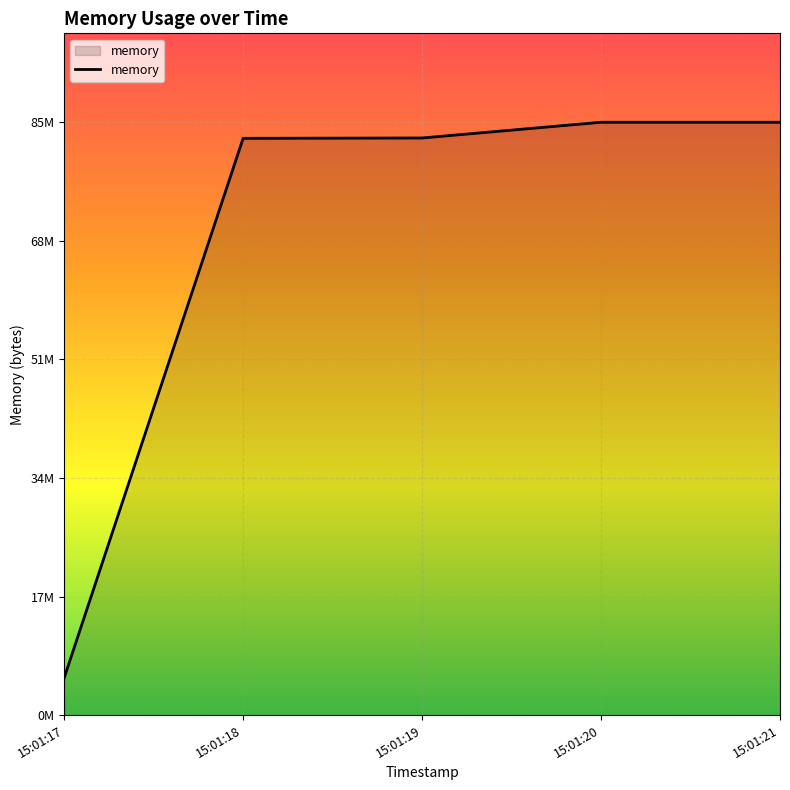

What is the average value?

67846963